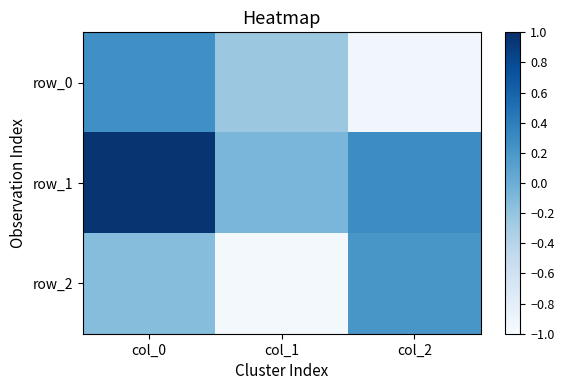

The value of row_2 at col_2 is 0.3. True or false?

False